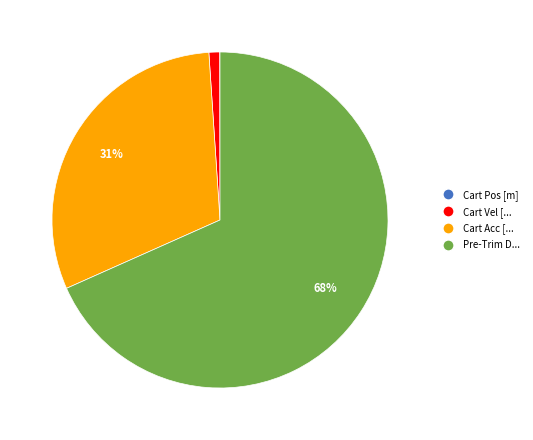

True or false: Cart Vel [... accounts for 11% of the total.

False